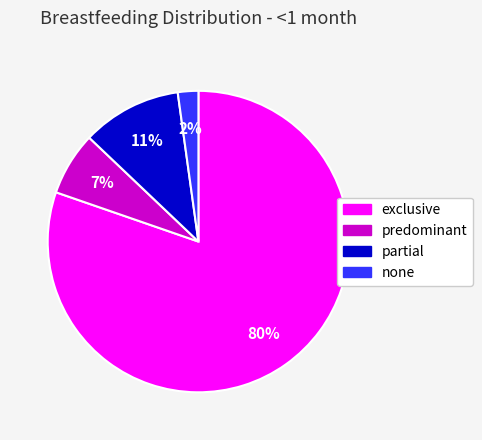

Rank the categories by value from lowest to highest.

none, predominant, partial, exclusive